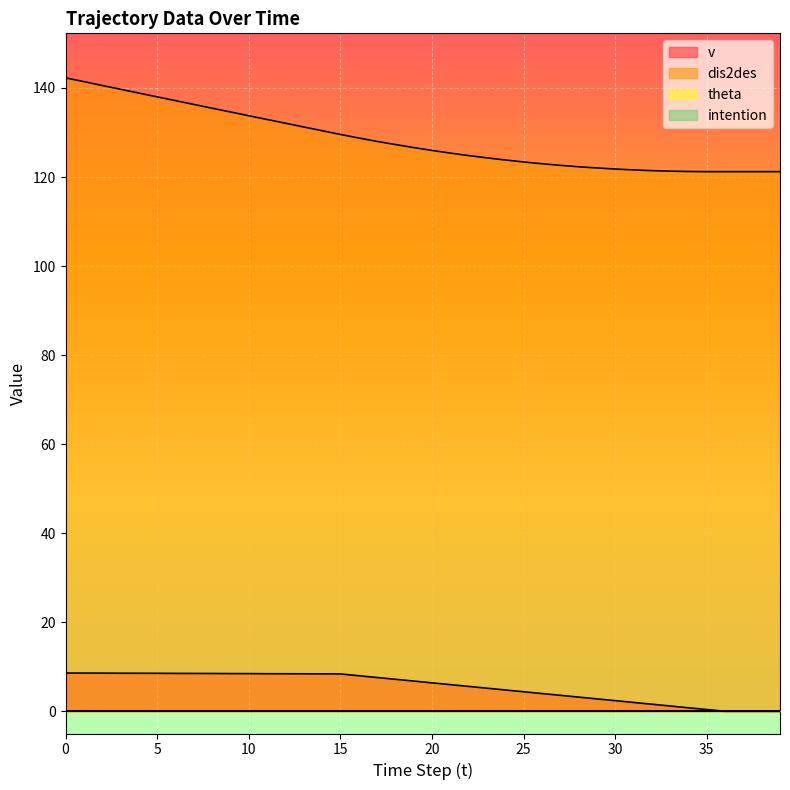

How many data points does each series have?

40